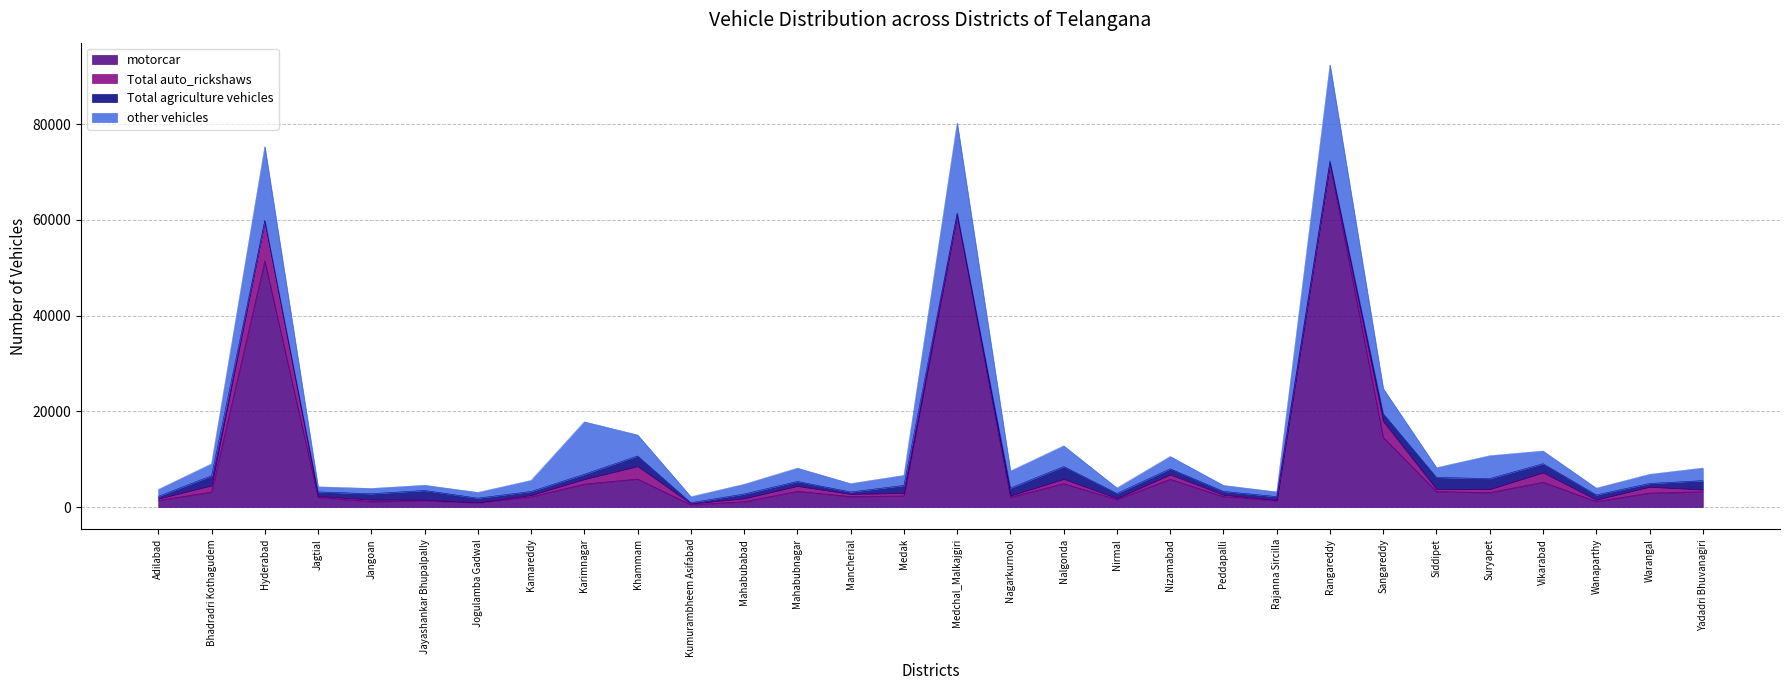

How many values in the Total agriculture vehicles series exceed 989?

14